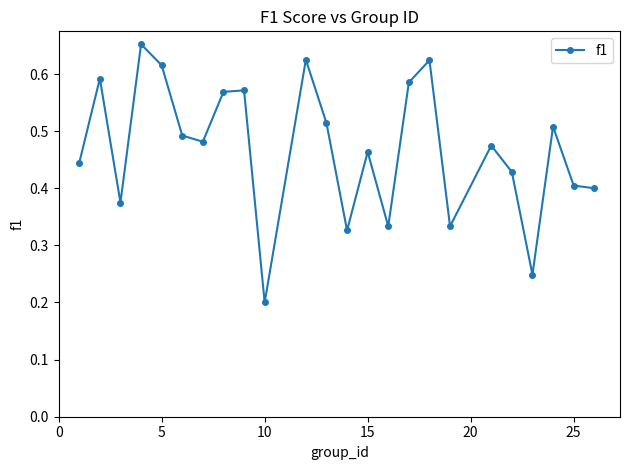

How many values are between 0 and 1?

24